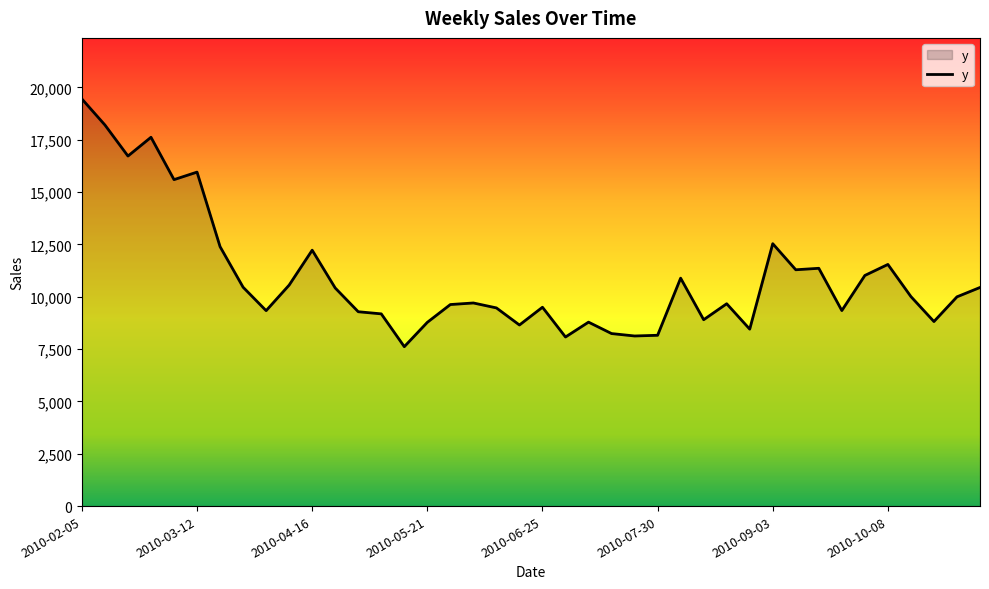

What is the greatest value displayed?

19443.4